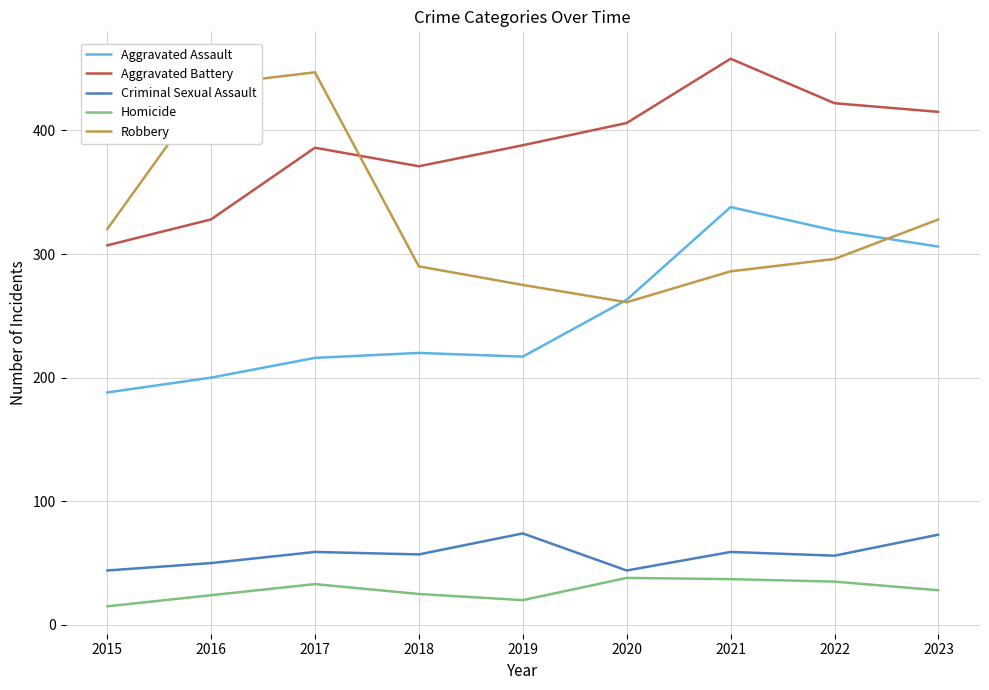

The value of Aggravated Assault at 2023 is 528. True or false?

False